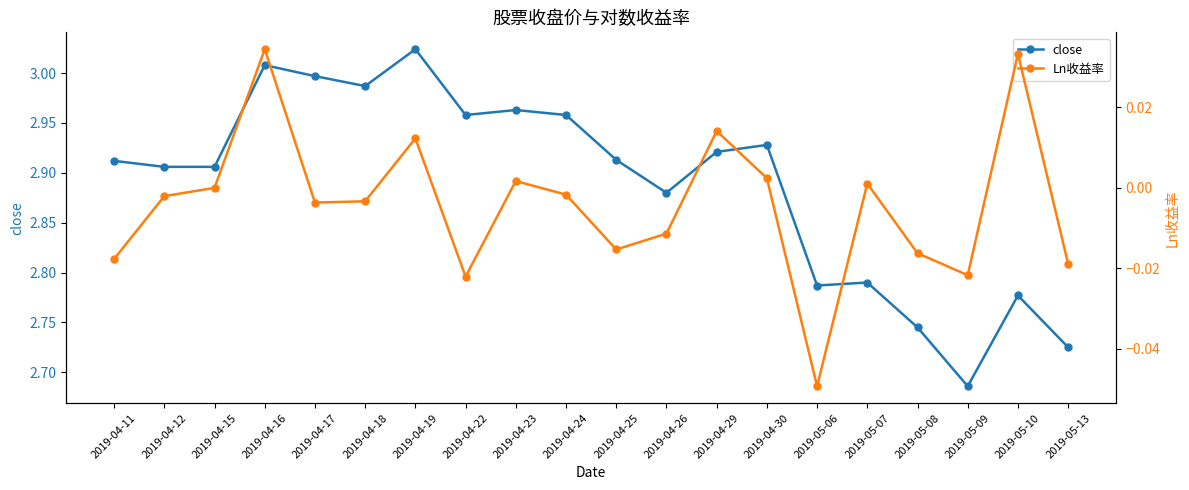

Reading left to right, extract all data points from this chart.

close: 2.9	2.9	2.9	3.0	3.0	3.0	3.0	3.0	3.0	3.0	2.9	2.9	2.9	2.9	2.8	2.8	2.7	2.7	2.8	2.7
Ln收益率: -0.0	-0.0	0.0	0.0	-0.0	-0.0	0.0	-0.0	0.0	-0.0	-0.0	-0.0	0.0	0.0	-0.0	0.0	-0.0	-0.0	0.0	-0.0